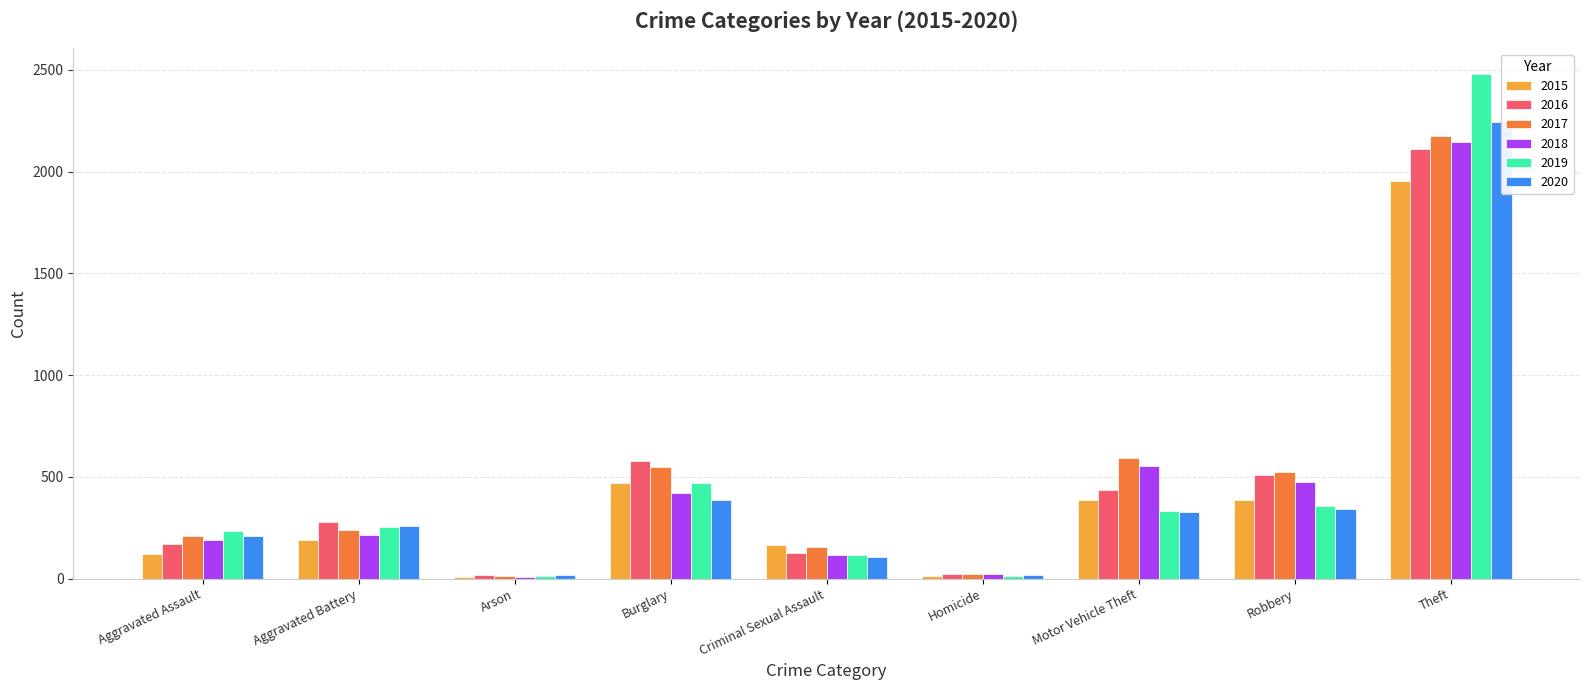

Does the chart contain any negative values?

No